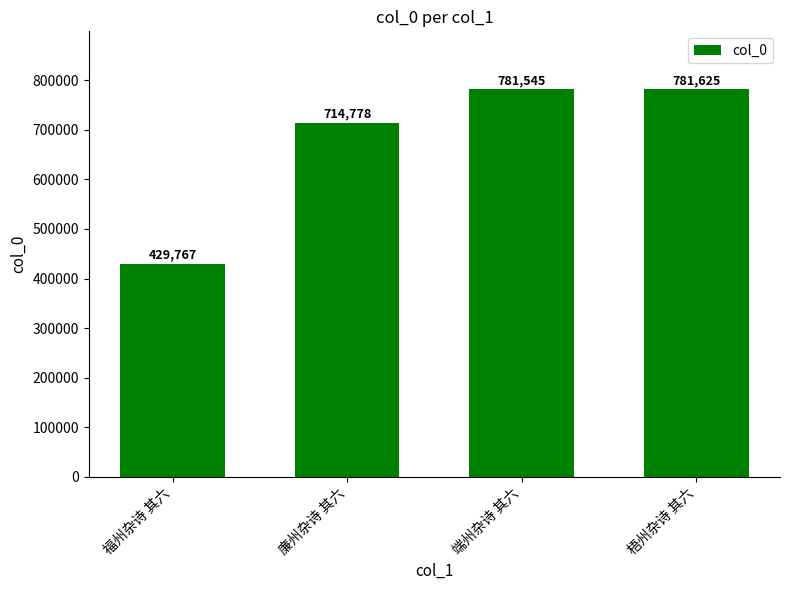

What is the value of the 2nd bar from the left?

714778